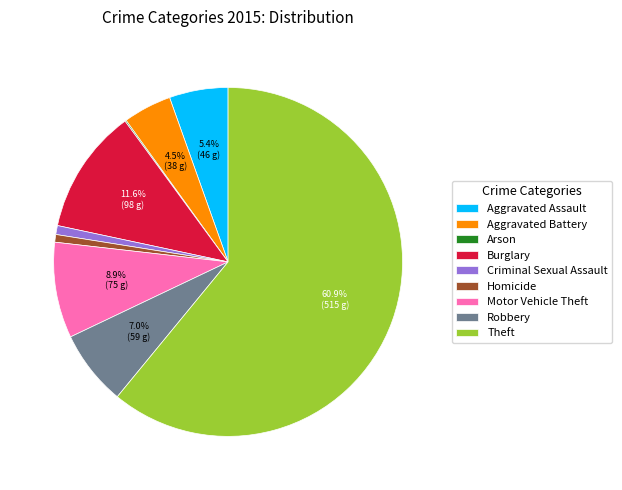

To the nearest percent, what is the average slice percentage?

11%